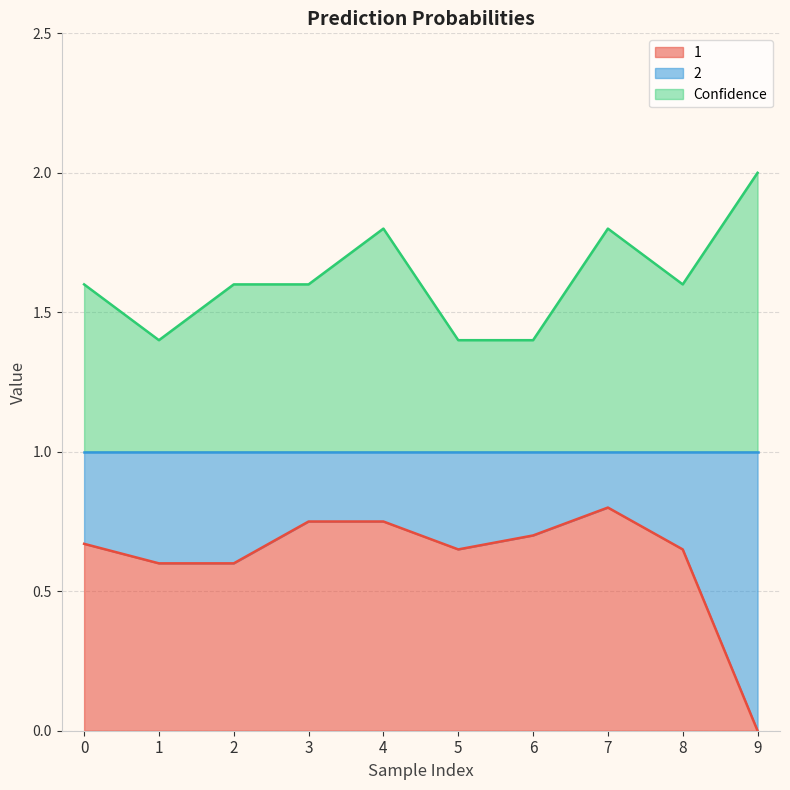

The 1 series shows 1.3 at 7. True or false?

False